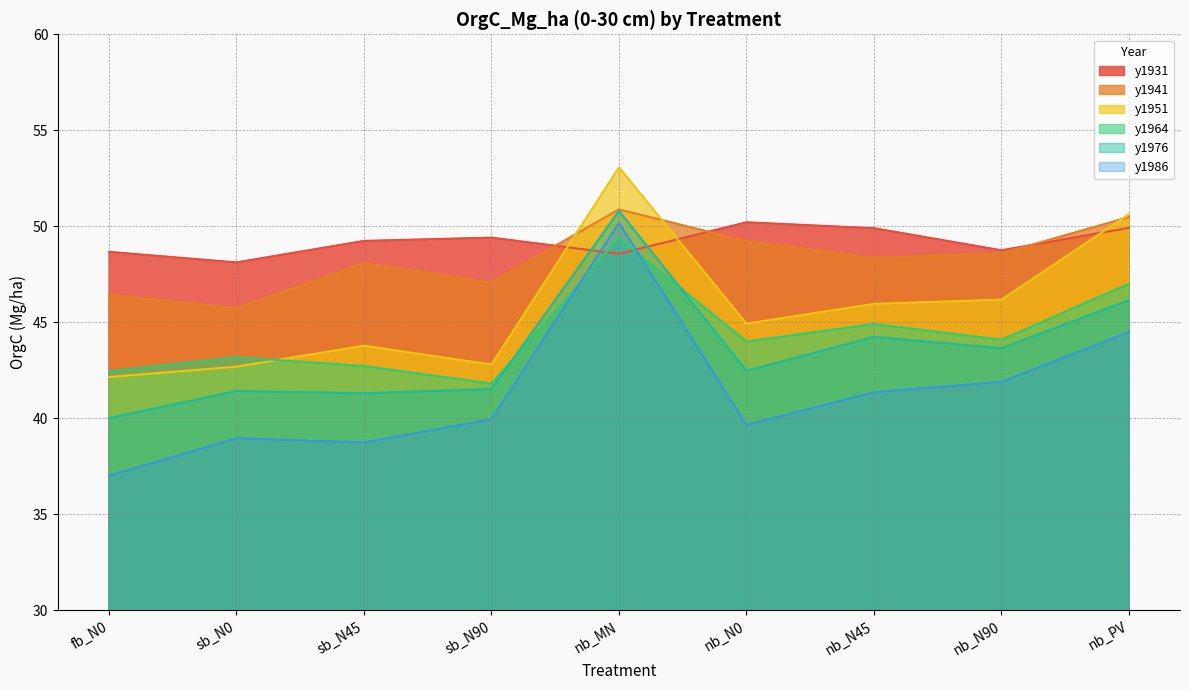

What is the value of the y1951 point at the 3rd from the left?

43.8